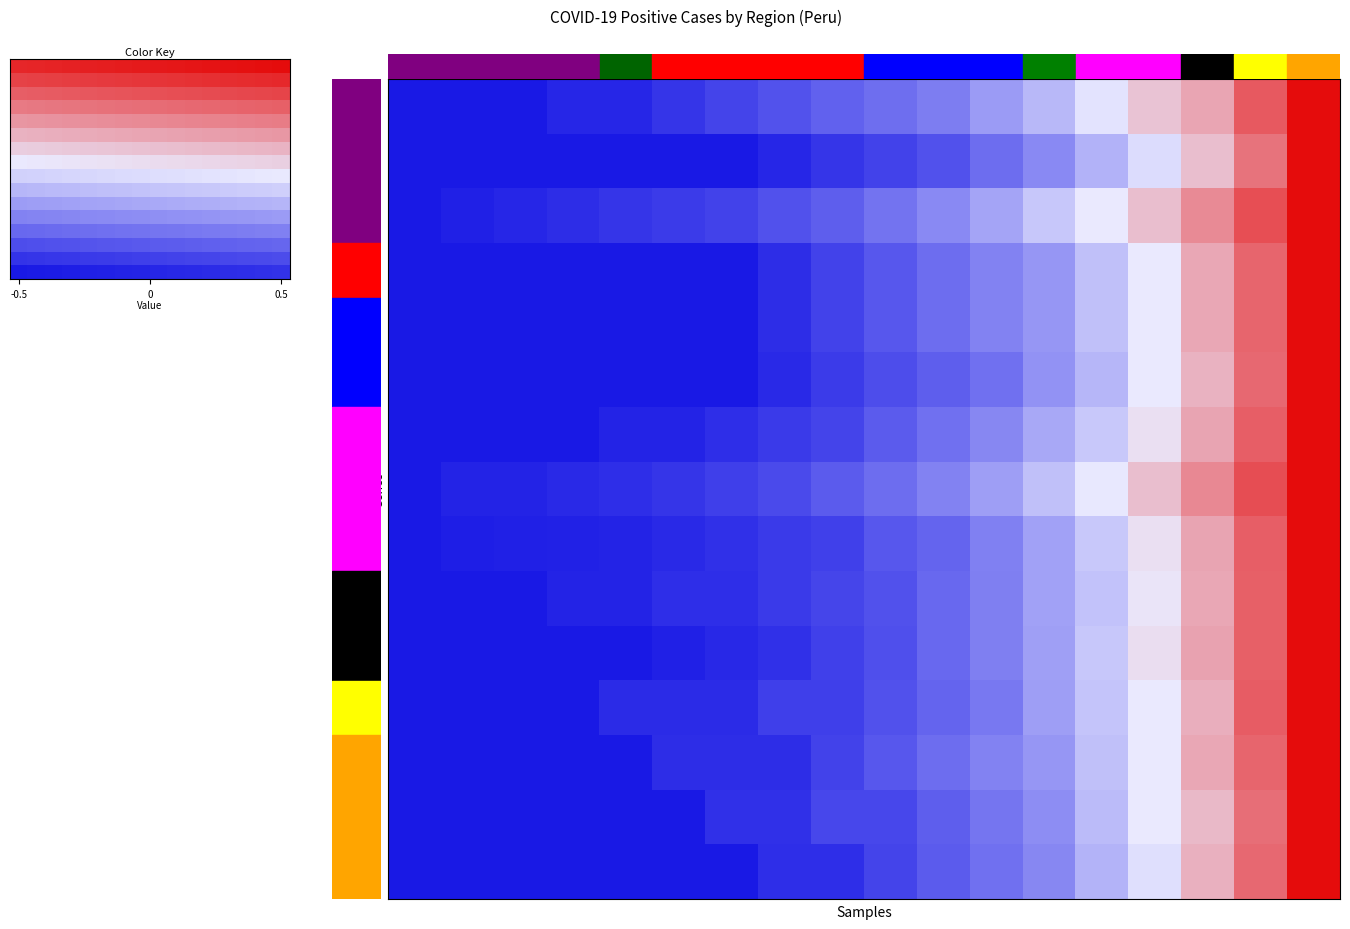

Which has a higher value, 14 or 6?

14